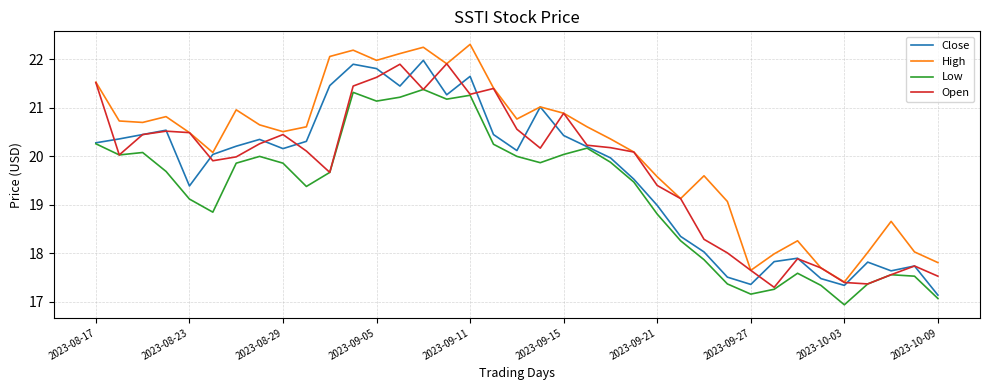

Which series has the largest range (max minus min)?

High